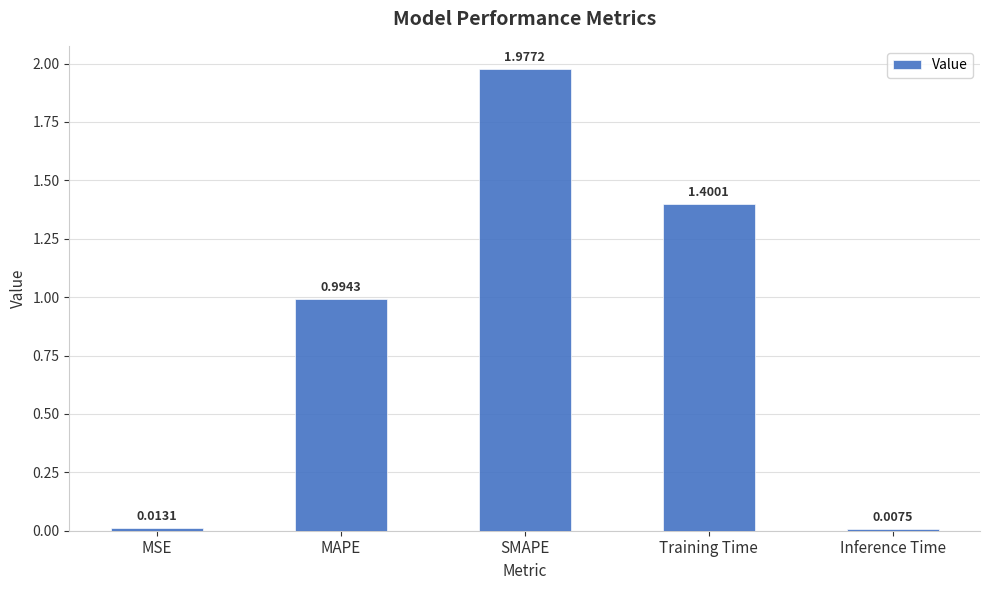

At which category does the chart reach its peak across all series?

SMAPE